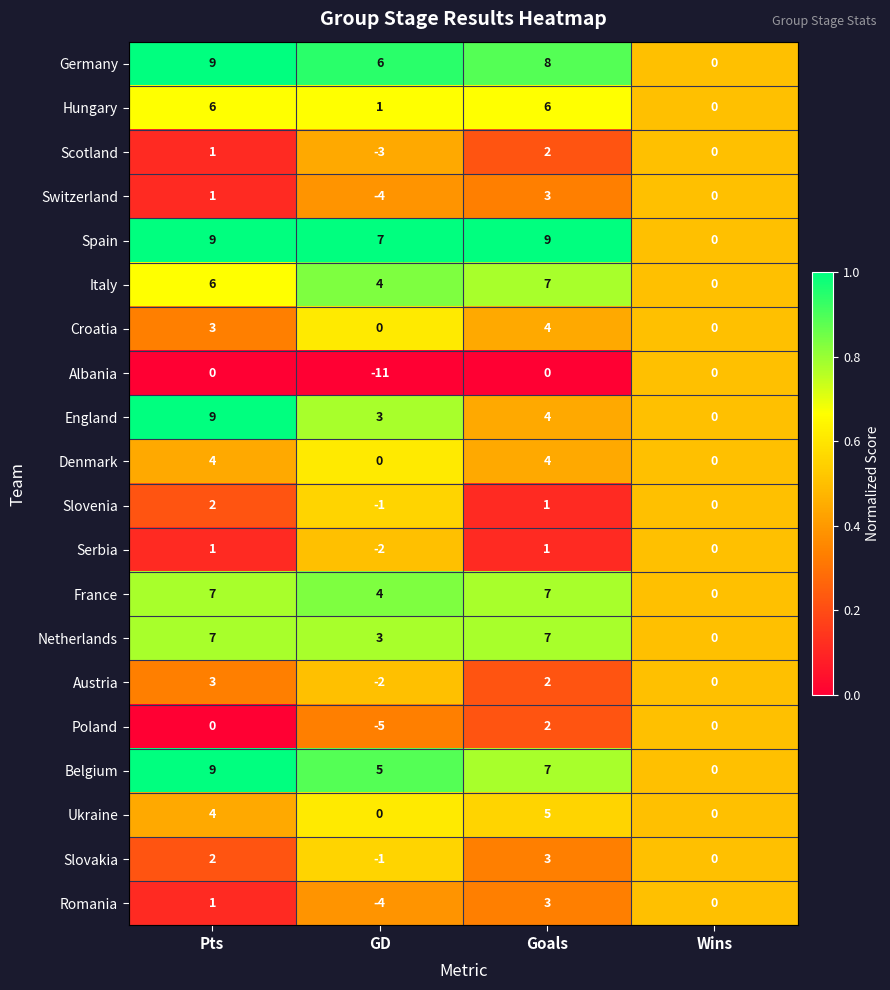

Which category has the lowest value in the England series?

Wins